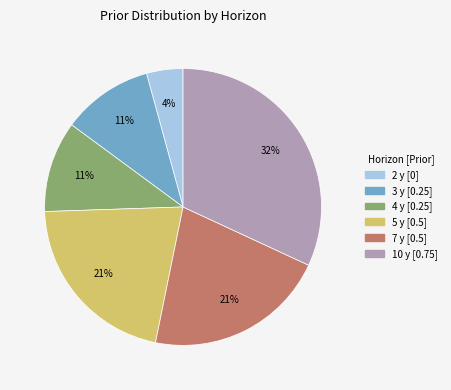

Between 10 y and 5 y, which is larger?

10 y